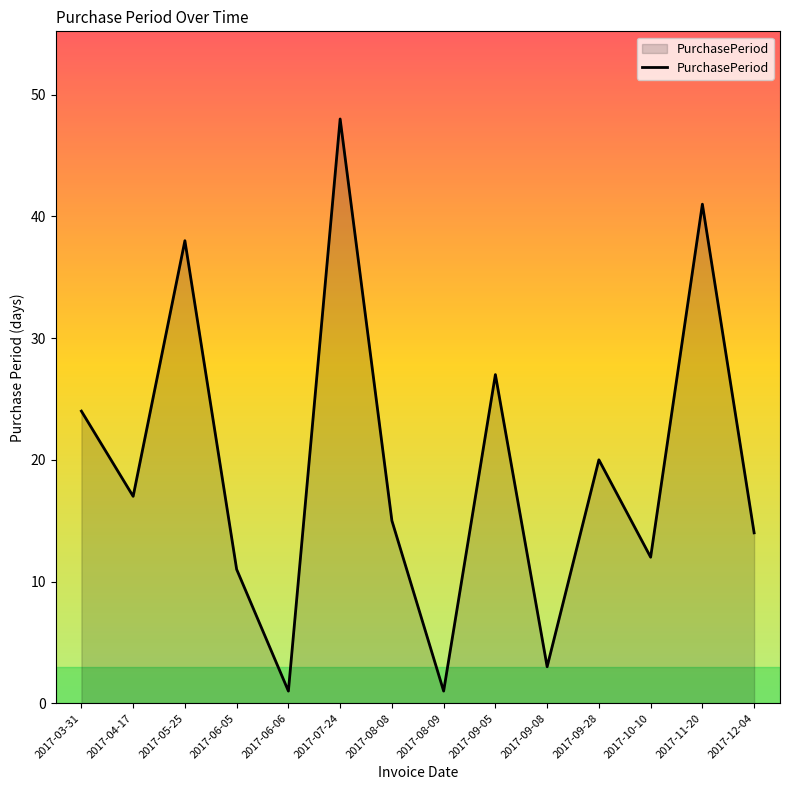

What is the greatest value displayed?

48